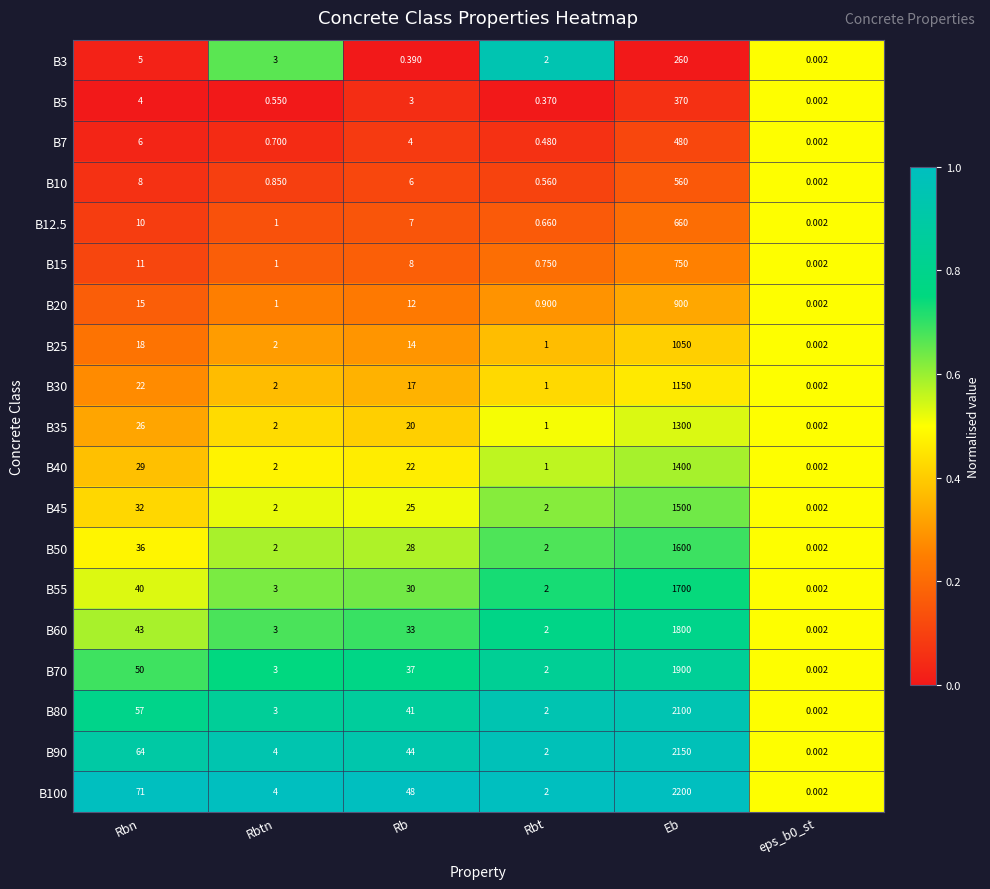

Where is B10 nearest to the value 280?

Rbn